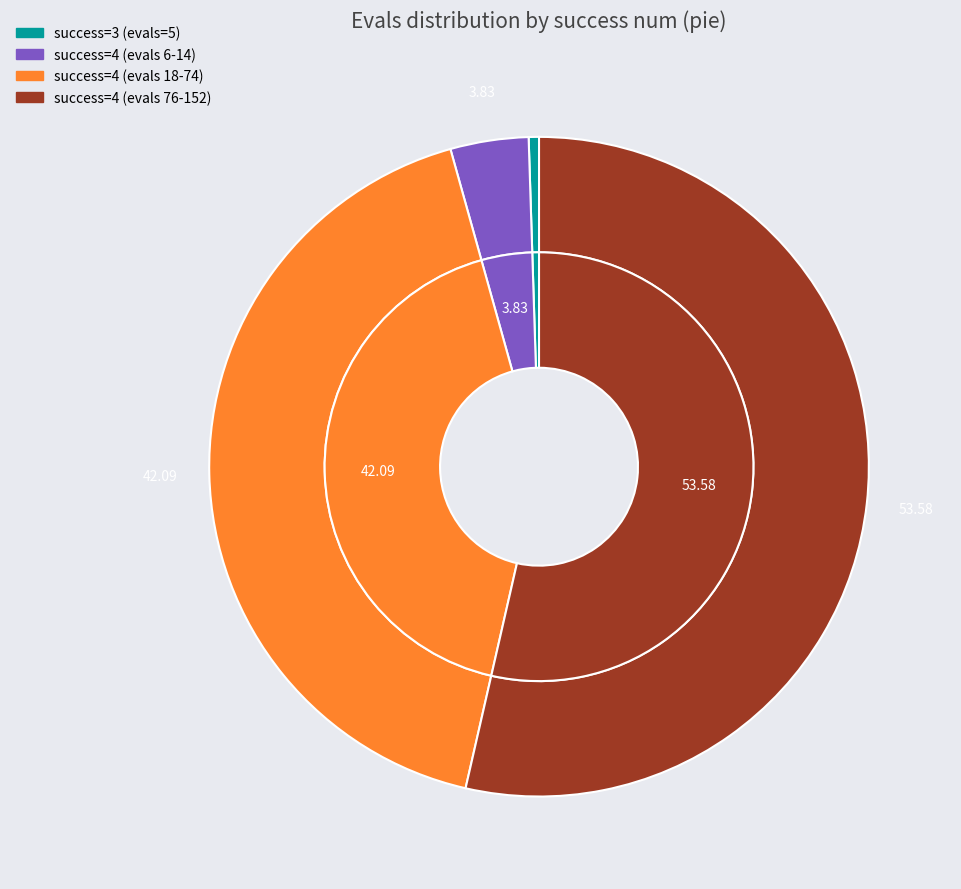

What is the total percentage of evals 6 and evals 5?

4.4%